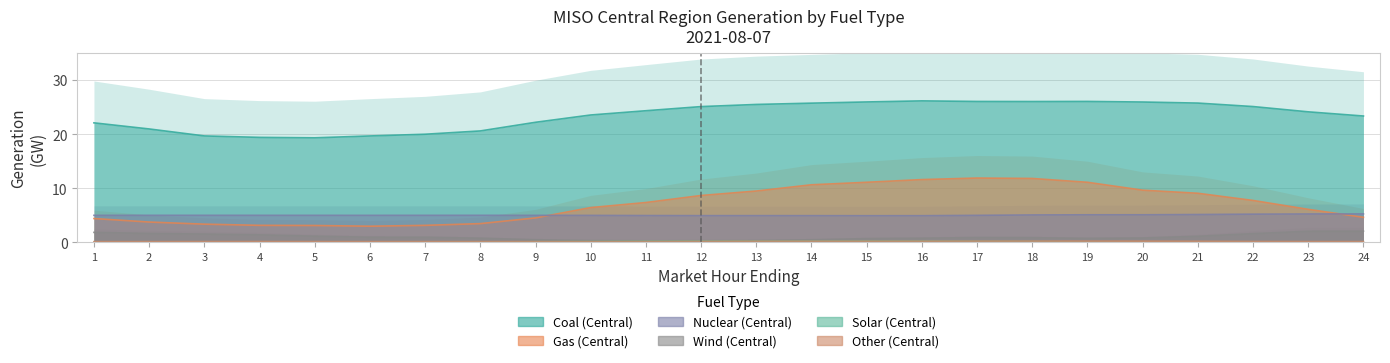

What is the approximate value of Coal at 7?

20.0